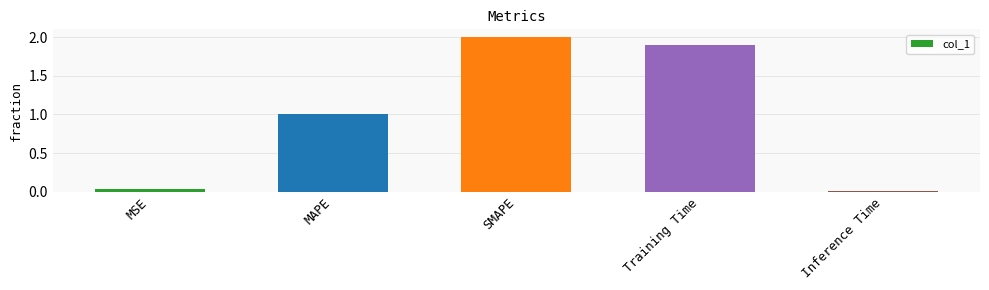

Rank the categories by value from lowest to highest.

Inference Time, MSE, MAPE, Training Time, SMAPE